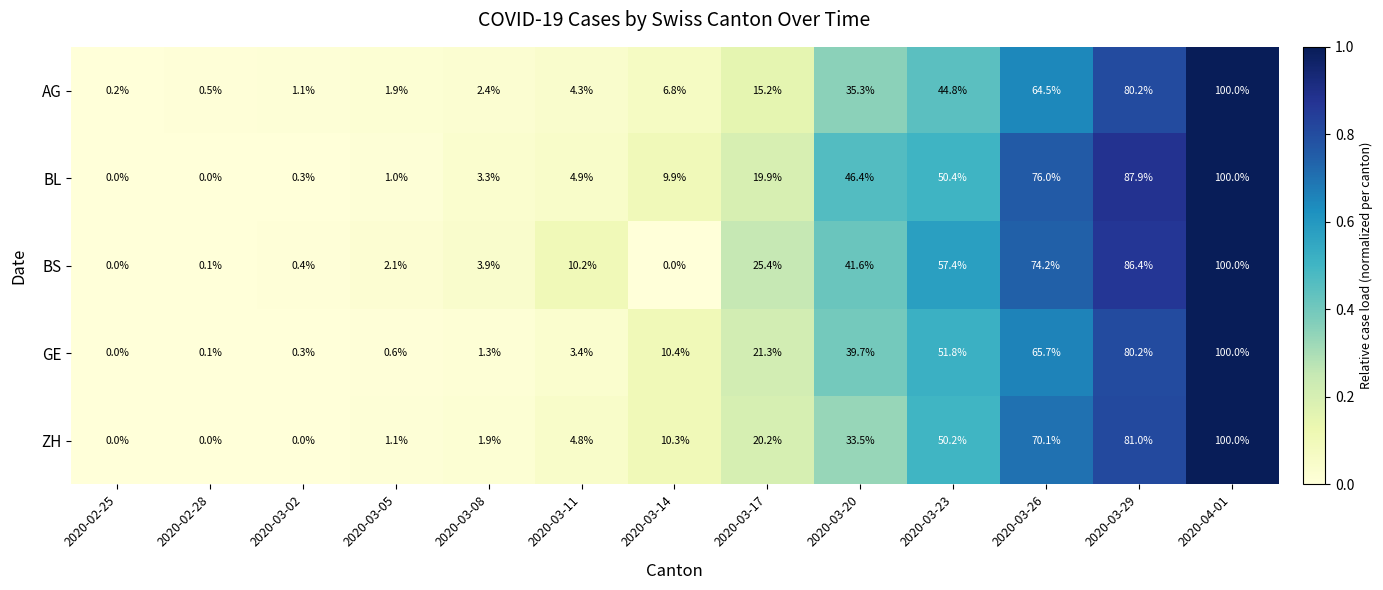

Is it true that BS equals 3.9 at 2020-03-08?

True